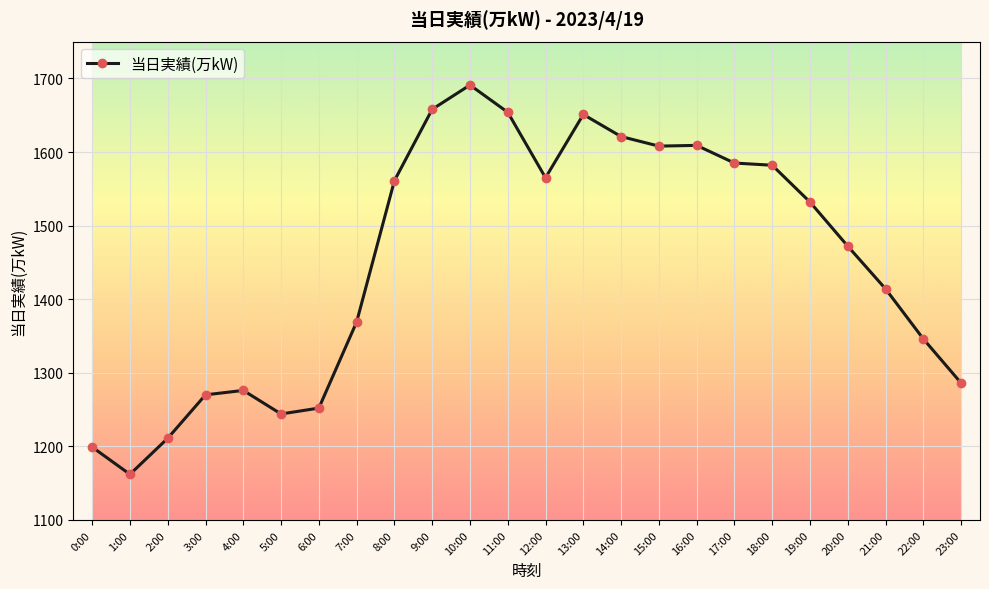

Is this an area chart (filled region under the line)?

No